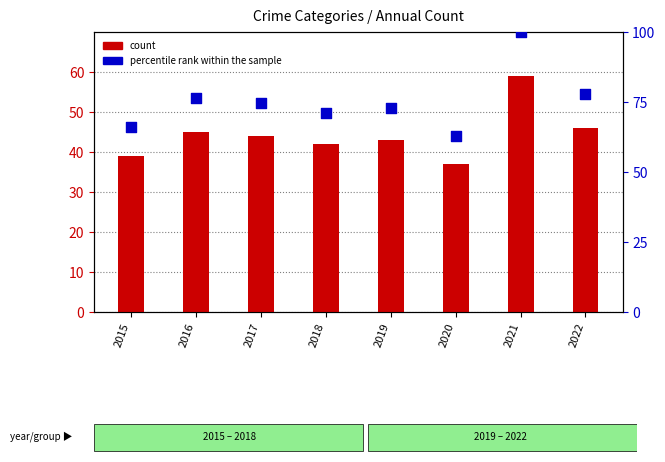

At how many categories does at least one series exceed 85?

1